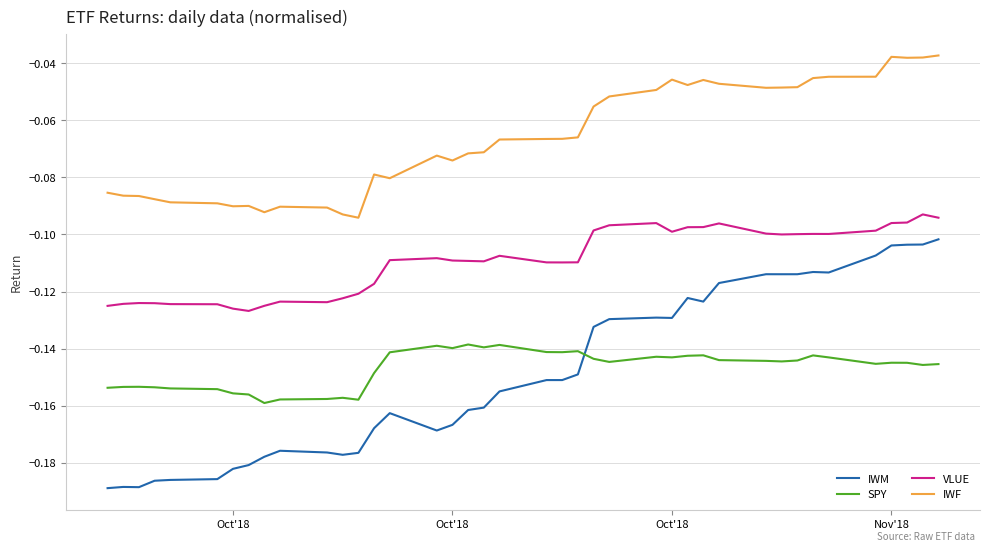

Which series has the largest total across all categories?

IWF